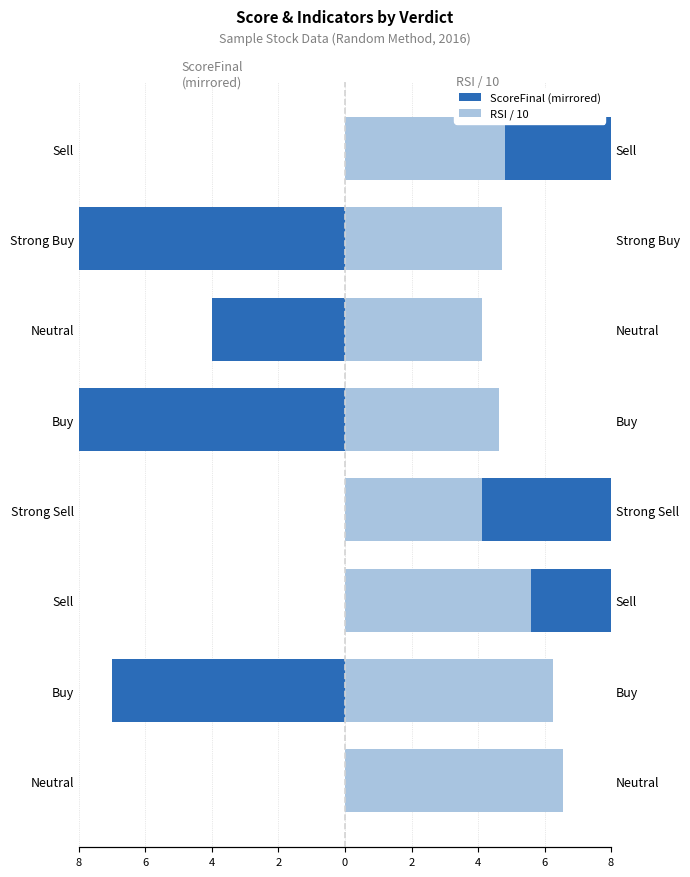

How many values in ScoreFinal (mirrored) are below zero?

4